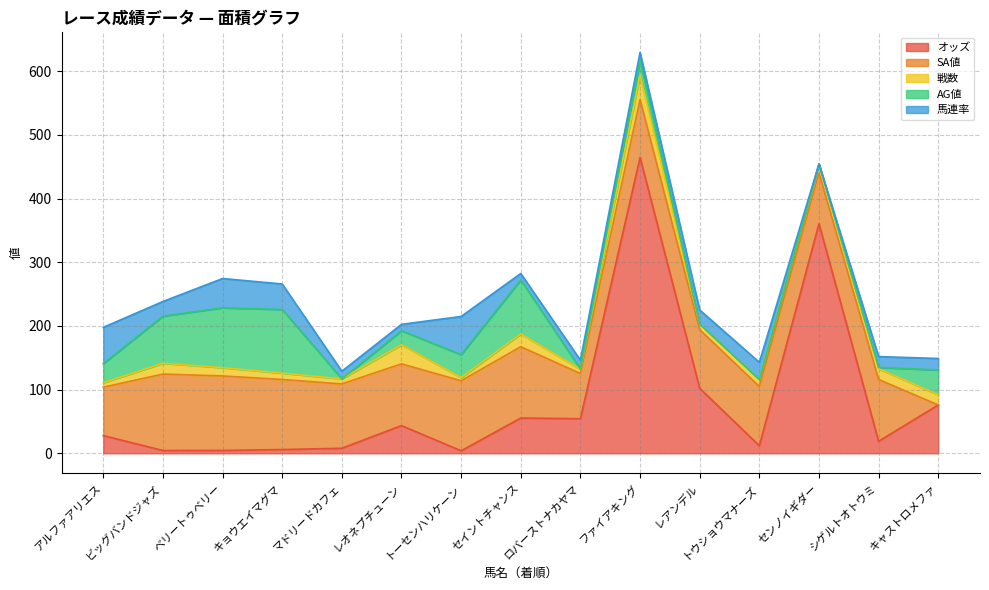

Which series changed the most between アルファアリエス and シゲルトオトウミ?

馬連率